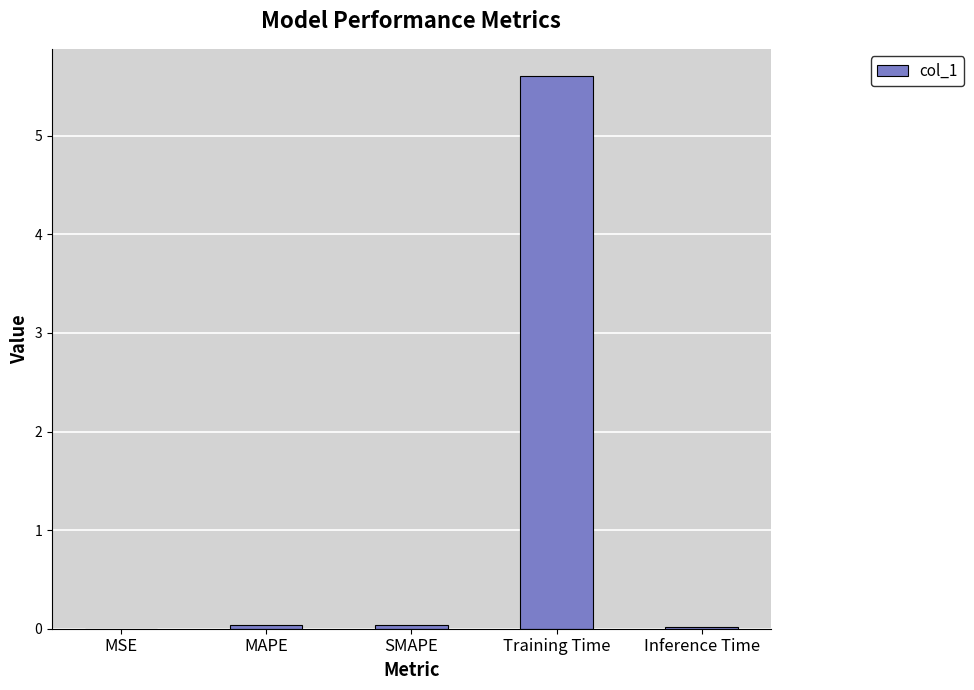

What is the maximum value shown in the chart?

5.6